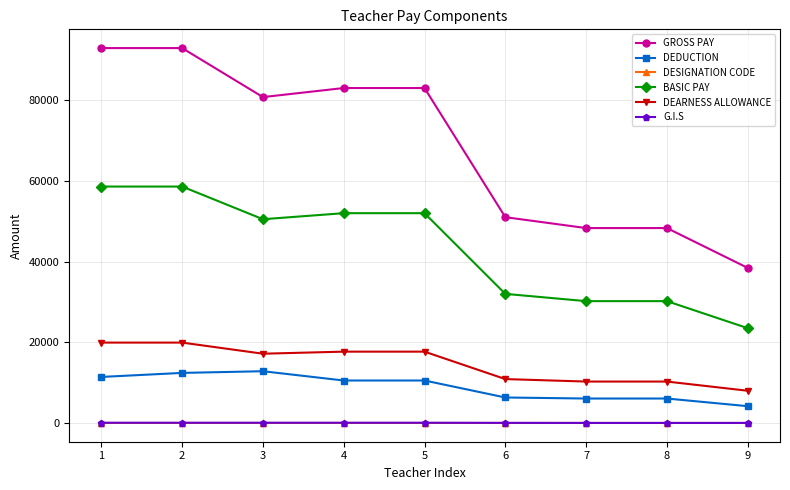

At how many categories does at least one series exceed 87612?

2